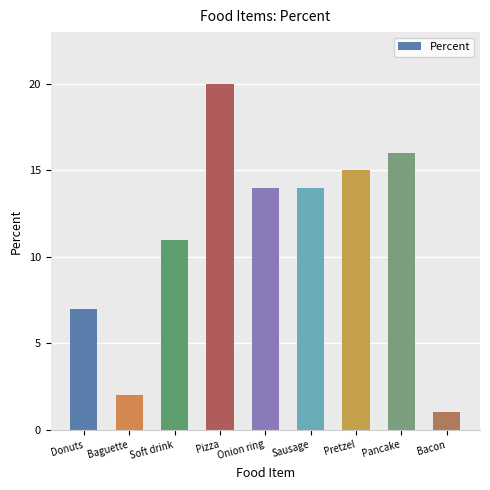

What is the smallest value displayed?

1